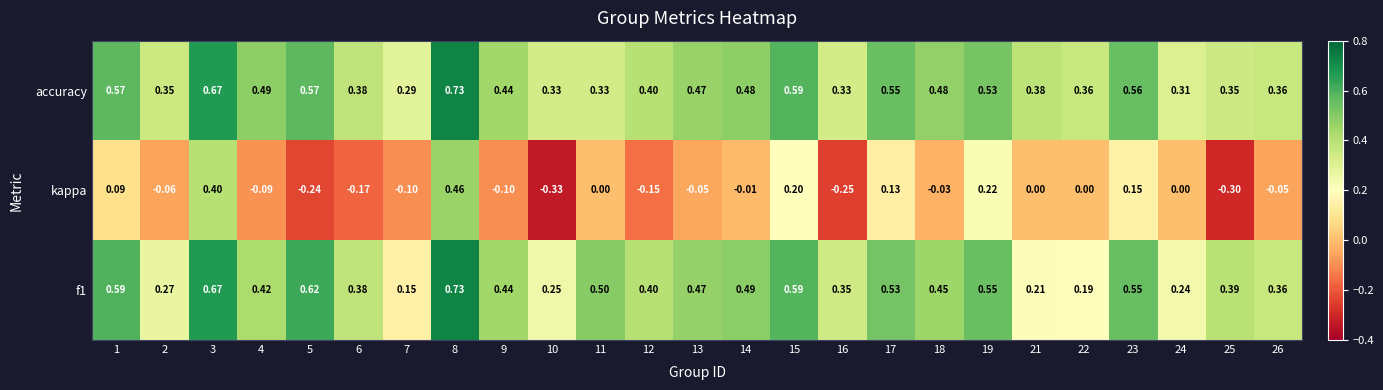

Is the value of kappa at 15 greater than the value of accuracy at 10?

No